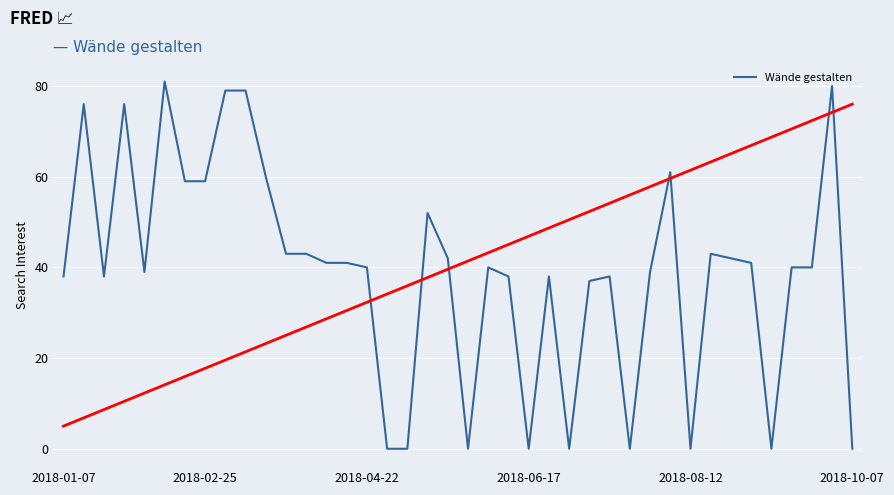

What is the maximum value shown in the chart?

81